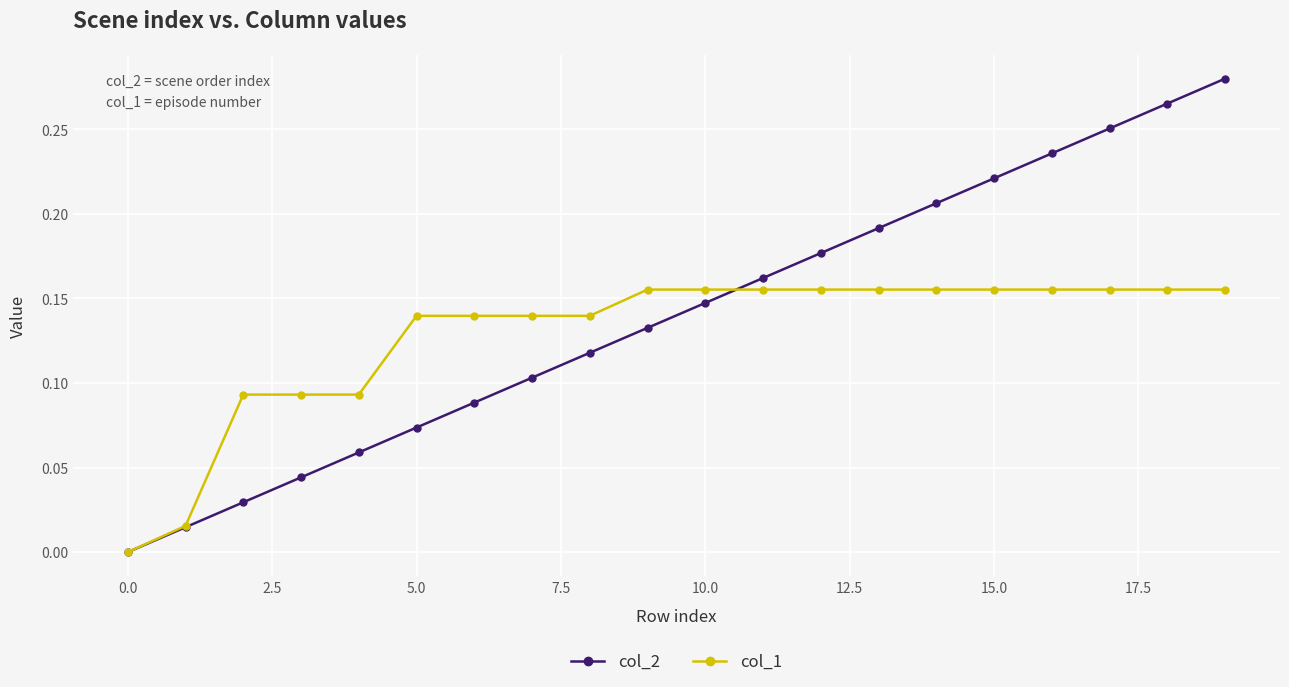

After their last crossing, which series has the higher values: col_2 or col_1?

col_2